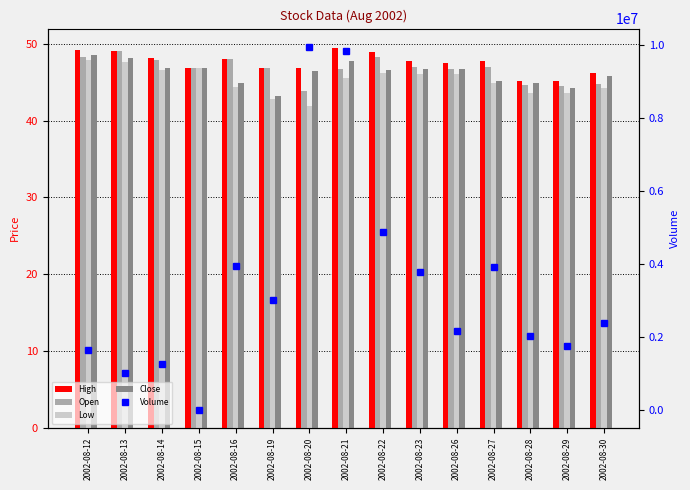

Reading left to right, extract all data points from this chart.

High: 2002-08-12=49.2	2002-08-13=49.0	2002-08-14=48.2	2002-08-15=46.8	2002-08-16=48.0	2002-08-19=46.8	2002-08-20=46.9	2002-08-21=49.5	2002-08-22=49.0	2002-08-23=47.8	2002-08-26=47.5	2002-08-27=47.8	2002-08-28=45.2	2002-08-29=45.2	2002-08-30=46.2
Open: 2002-08-12=48.2	2002-08-13=49.0	2002-08-14=47.9	2002-08-15=46.8	2002-08-16=48.0	2002-08-19=46.8	2002-08-20=43.8	2002-08-21=46.8	2002-08-22=48.2	2002-08-23=47.0	2002-08-26=46.7	2002-08-27=47.0	2002-08-28=44.6	2002-08-29=44.5	2002-08-30=44.7
Low: 2002-08-12=47.9	2002-08-13=47.6	2002-08-14=46.6	2002-08-15=46.8	2002-08-16=44.4	2002-08-19=42.8	2002-08-20=41.9	2002-08-21=45.6	2002-08-22=46.1	2002-08-23=46.0	2002-08-26=46.1	2002-08-27=44.9	2002-08-28=43.6	2002-08-29=43.6	2002-08-30=44.3
Close: 2002-08-12=48.5	2002-08-13=48.2	2002-08-14=46.8	2002-08-15=46.8	2002-08-16=44.9	2002-08-19=43.2	2002-08-20=46.5	2002-08-21=47.8	2002-08-22=46.6	2002-08-23=46.8	2002-08-26=46.6	2002-08-27=45.2	2002-08-28=44.9	2002-08-29=44.2	2002-08-30=45.9
Volume: 2002-08-12=1632747.0	2002-08-13=1000175.0	2002-08-14=1253472.0	2002-08-15=0.0	2002-08-16=3944661.0	2002-08-19=3018922.0	2002-08-20=9960283.0	2002-08-21=9841478.0	2002-08-22=4885154.0	2002-08-23=3783145.0	2002-08-26=2156565.0	2002-08-27=3914782.0	2002-08-28=2025829.0	2002-08-29=1745453.0	2002-08-30=2379021.0